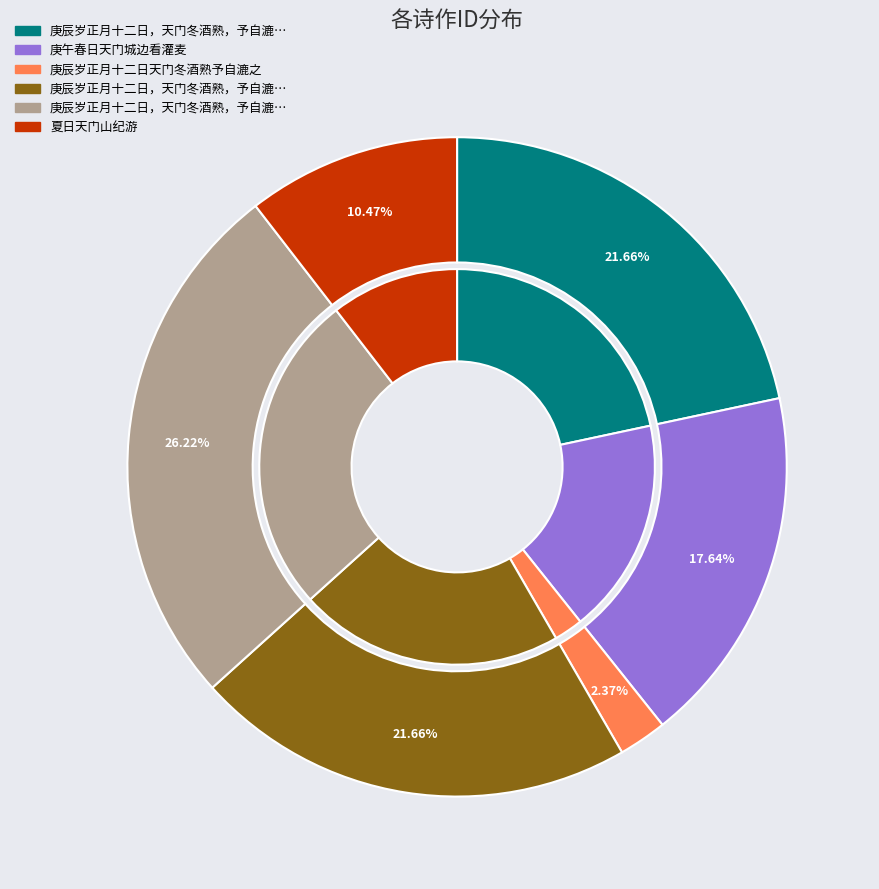

True or false: 庚辰岁正月十二日，天门冬酒熟，予自漉之，且漉且尝，遂以大醉，二首 其二 accounts for 22% of the total.

True